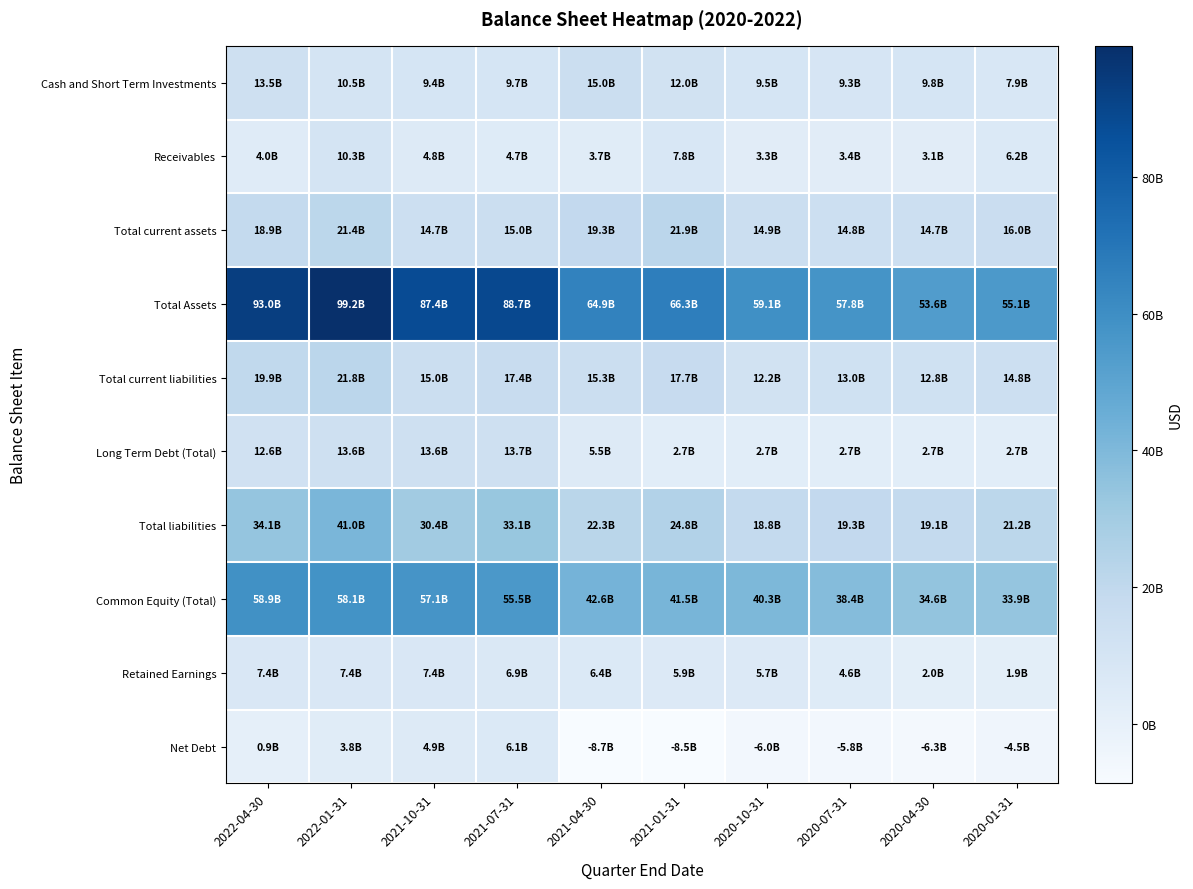

Reading left to right, extract all data points from this chart.

Cash and Short Term Investments: 2022-04-30=13503000000	2022-01-31=10537000000	2021-10-31=9391000000	2021-07-31=9650000000	2021-04-30=15023000000	2021-01-31=11966000000	2020-10-31=9492000000	2020-07-31=9283000000	2020-04-30=9802000000	2020-01-31=7947000000
Receivables: 2022-04-30=3952000000	2022-01-31=10326000000	2021-10-31=4763000000	2021-07-31=4721000000	2021-04-30=3725000000	2021-01-31=7786000000	2020-10-31=3316000000	2020-07-31=3445000000	2020-04-30=3076000000	2020-01-31=6174000000
Total current assets: 2022-04-30=18933000000	2022-01-31=21396000000	2021-10-31=14715000000	2021-07-31=15045000000	2021-04-30=19278000000	2021-01-31=21889000000	2020-10-31=14946000000	2020-07-31=14846000000	2020-04-30=14713000000	2020-01-31=15963000000
Total Assets: 2022-04-30=93022000000	2022-01-31=99178000000	2021-10-31=87436000000	2021-07-31=88658000000	2021-04-30=64885000000	2021-01-31=66301000000	2020-10-31=59136000000	2020-07-31=57780000000	2020-04-30=53623000000	2020-01-31=55126000000
Total current liabilities: 2022-04-30=19899000000	2022-01-31=21788000000	2021-10-31=15035000000	2021-07-31=17393000000	2021-04-30=15323000000	2021-01-31=17728000000	2020-10-31=12234000000	2020-07-31=12963000000	2020-04-30=12843000000	2020-01-31=14845000000
Long Term Debt (Total): 2022-04-30=12619000000	2022-01-31=13566000000	2021-10-31=13606000000	2021-07-31=13683000000	2021-04-30=5521000000	2021-01-31=2673000000	2020-10-31=2672000000	2020-07-31=2673000000	2020-04-30=2673000000	2020-01-31=2673000000
Total liabilities: 2022-04-30=34146000000	2022-01-31=41047000000	2021-10-31=30382000000	2021-07-31=33138000000	2021-04-30=22318000000	2021-01-31=24808000000	2020-10-31=18826000000	2020-07-31=19340000000	2020-04-30=19058000000	2020-01-31=21241000000
Common Equity (Total): 2022-04-30=58876000000	2022-01-31=58131000000	2021-10-31=57054000000	2021-07-31=55520000000	2021-04-30=42567000000	2021-01-31=41493000000	2020-10-31=40310000000	2020-07-31=38440000000	2020-04-30=34565000000	2020-01-31=33885000000
Retained Earnings: 2022-04-30=7405000000	2022-01-31=7377000000	2021-10-31=7405000000	2021-07-31=6937000000	2021-04-30=6402000000	2021-01-31=5933000000	2020-10-31=5666000000	2020-07-31=4585000000	2020-04-30=1960000000	2020-01-31=1861000000
Net Debt: 2022-04-30=872000000	2022-01-31=3829000000	2021-10-31=4927000000	2021-07-31=6121000000	2021-04-30=-8744000000	2021-01-31=-8492000000	2020-10-31=-6047000000	2020-07-31=-5832000000	2020-04-30=-6338000000	2020-01-31=-4471000000